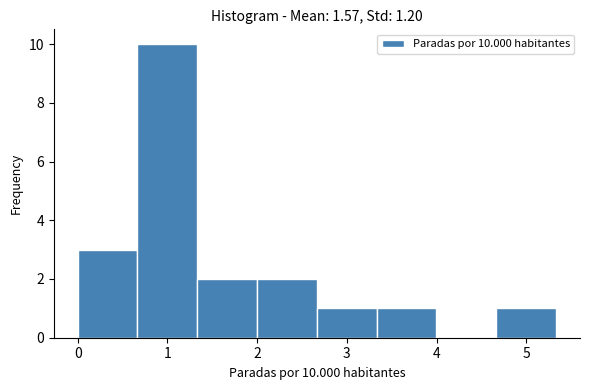

Over which range of the x-axis is the bar tallest?

0.7 to 1.3